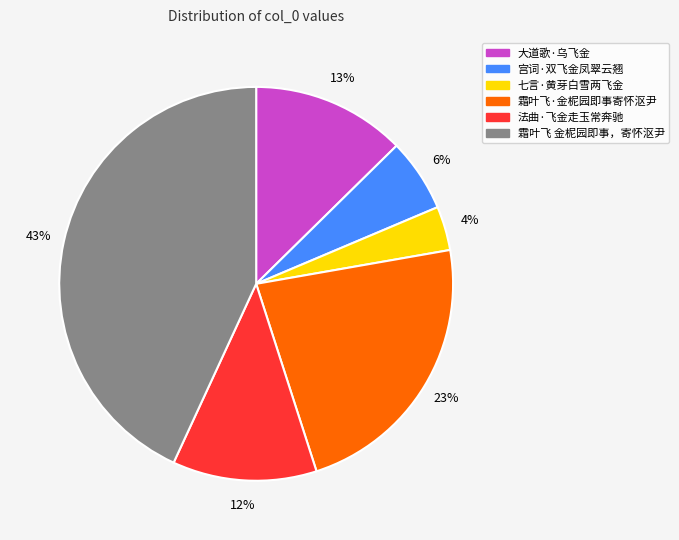

True or false: 霜叶飞 金柅园即事，寄怀沤尹 accounts for 43% of the total.

True